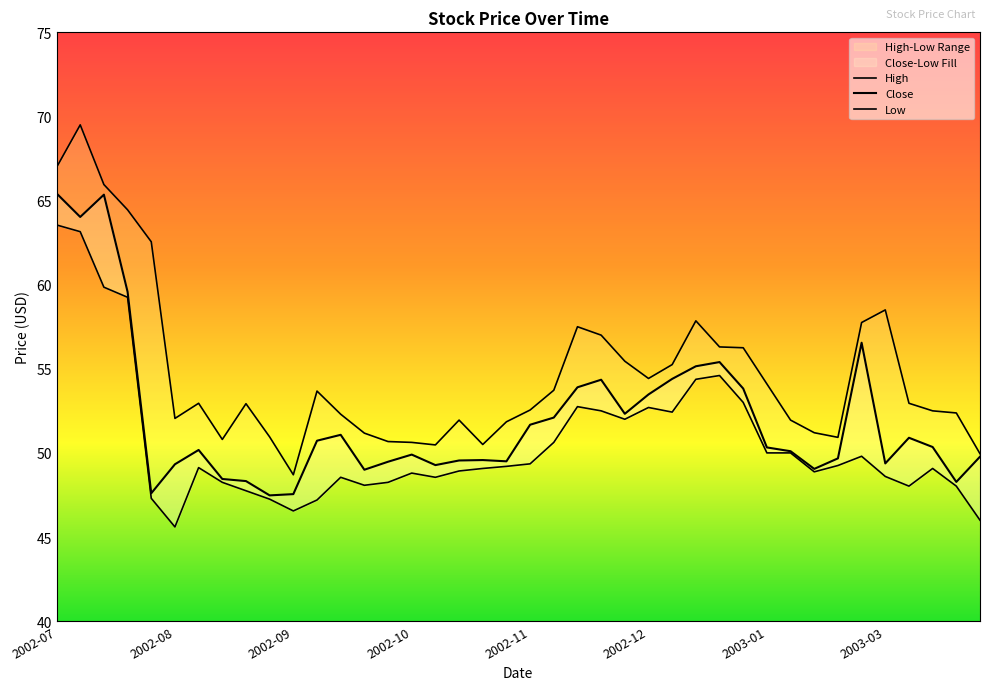

The value of Close at 2003-02-03 is 12.8. True or false?

False